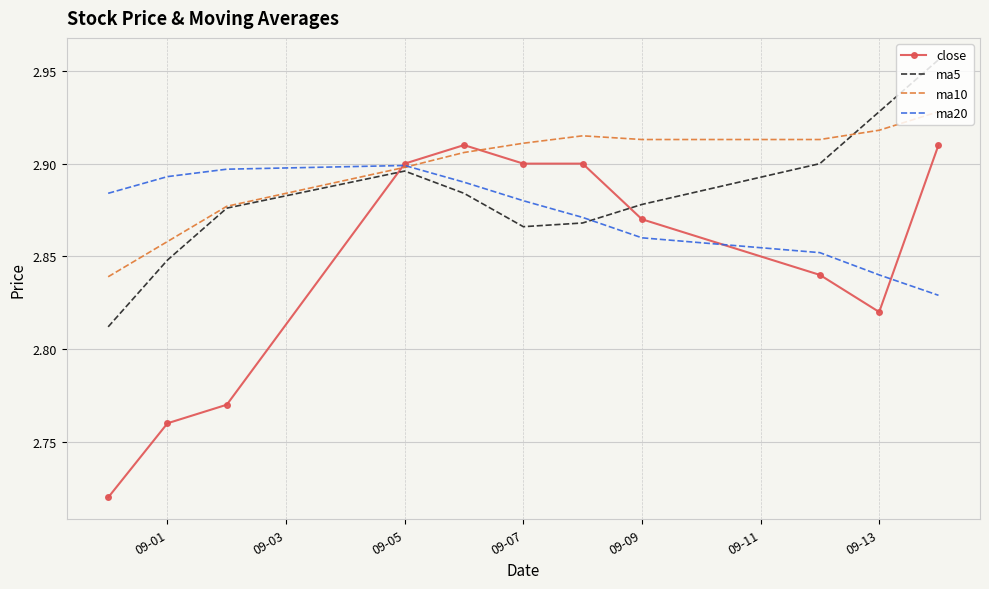

What is the sum of all ma20 values?

31.6